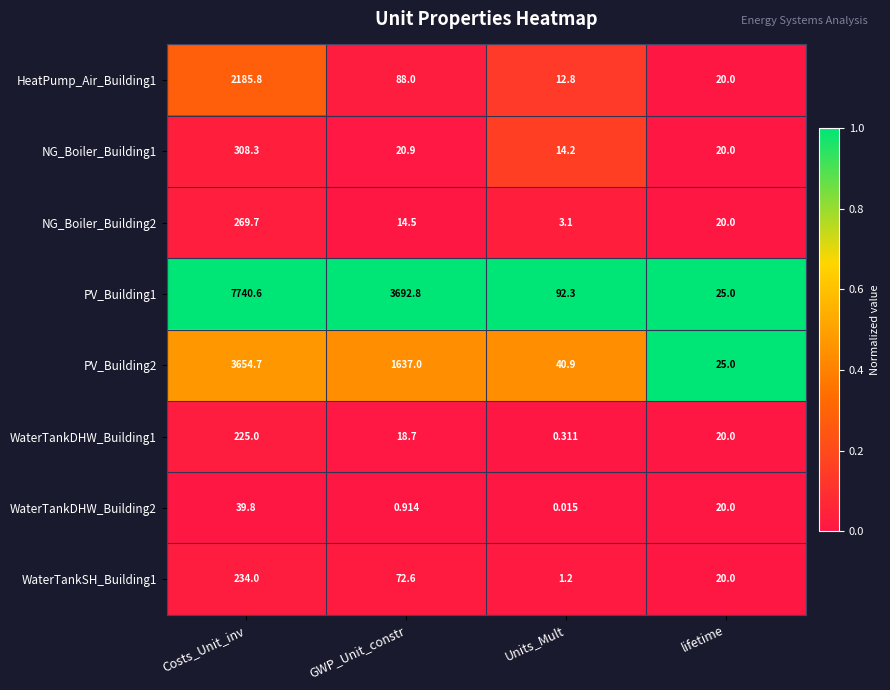

Rank the categories by WaterTankDHW_Building2 value from lowest to highest.

Units_Mult, GWP_Unit_constr, lifetime, Costs_Unit_inv